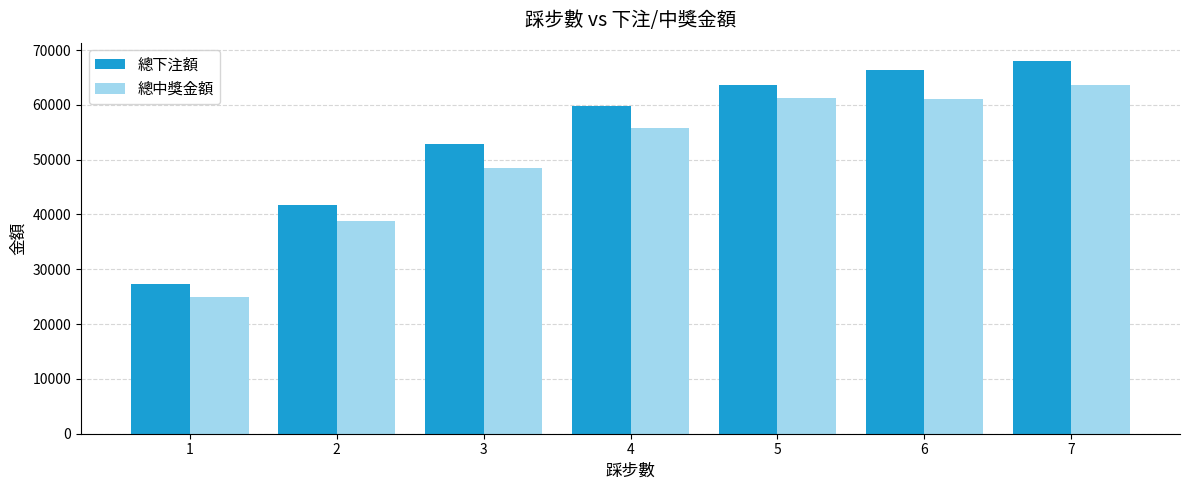

What is the average value of the 總下注額 series?

54204.0